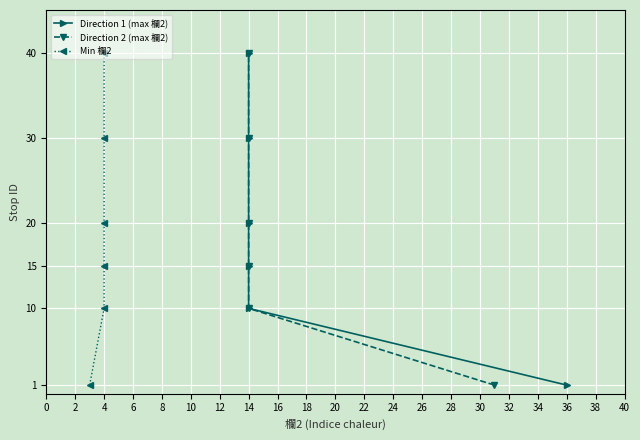

Which series changed the most between 0 and 2?

Direction 1 (max 欄2)